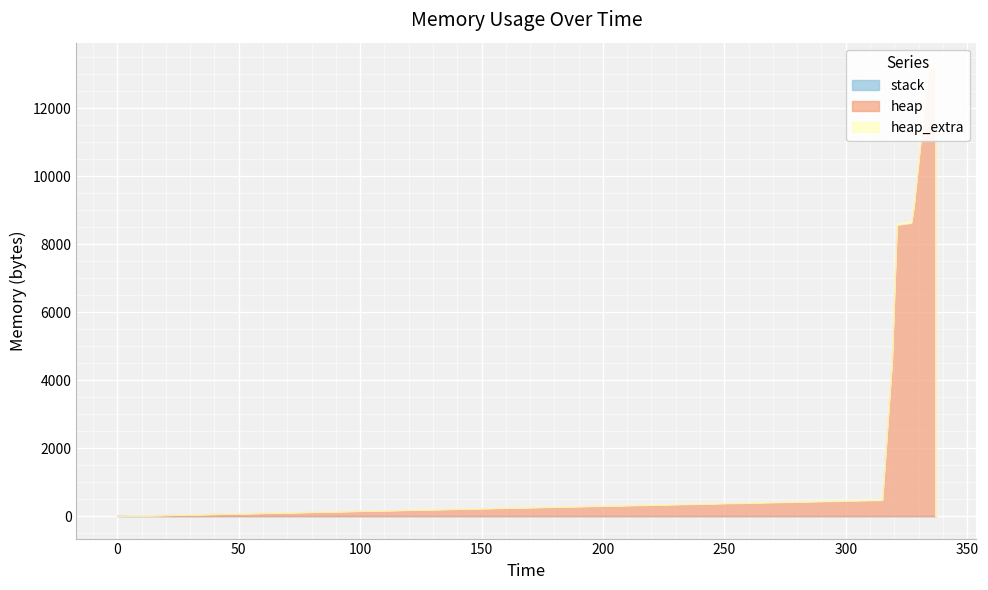

Between 337 and 328, which is larger?

337